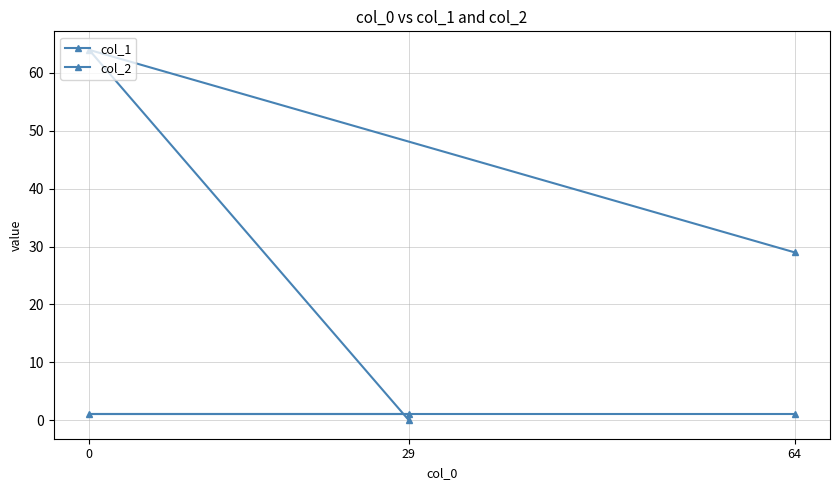

Rank the series at 0 from highest to lowest value.

col_1, col_2